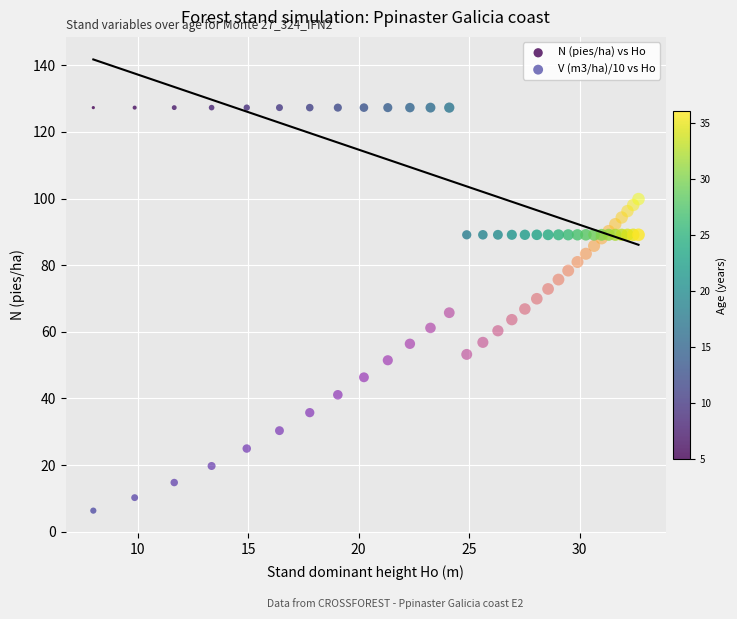

Which series has the widest spread of Y values?

V (m3/ha)/10 vs Ho